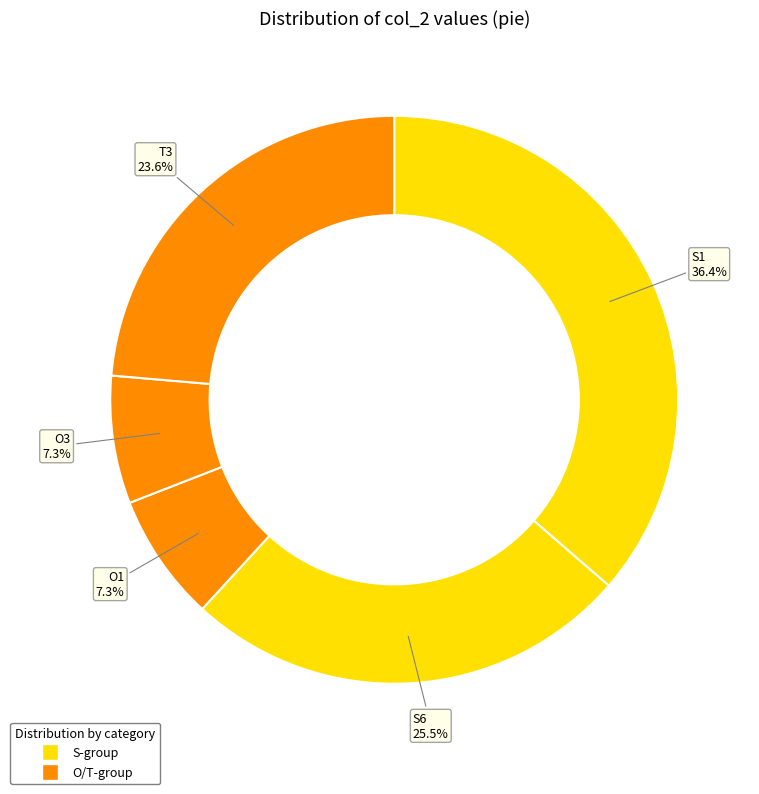

How many slices are in this pie chart?

5